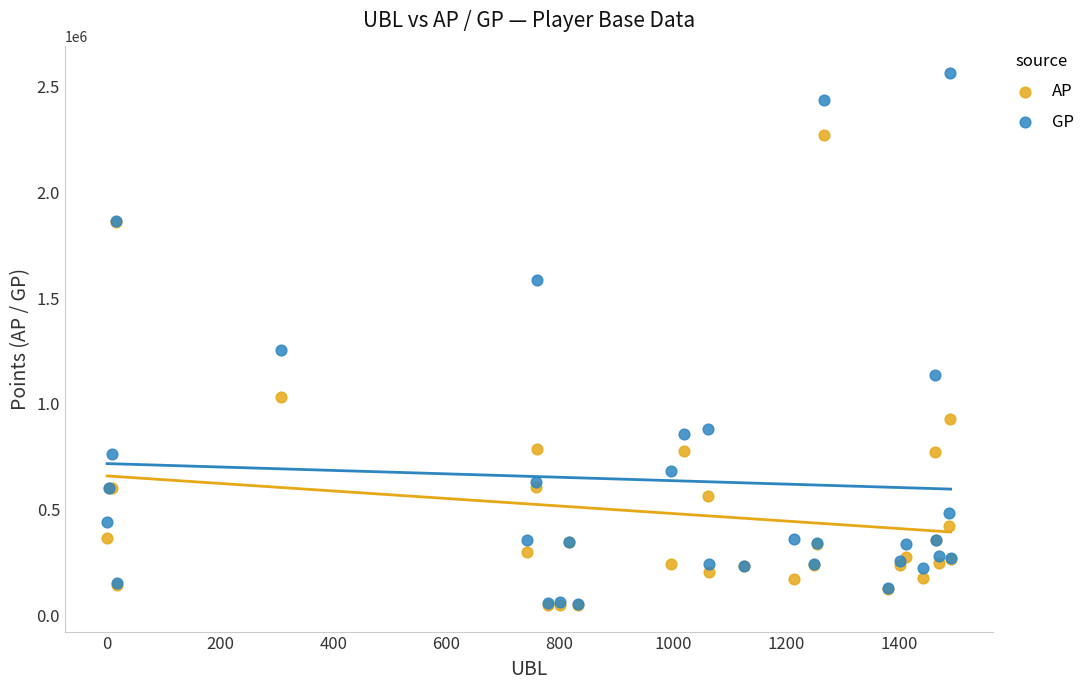

Across all series, what Y value is closest to 1306335?

1253185